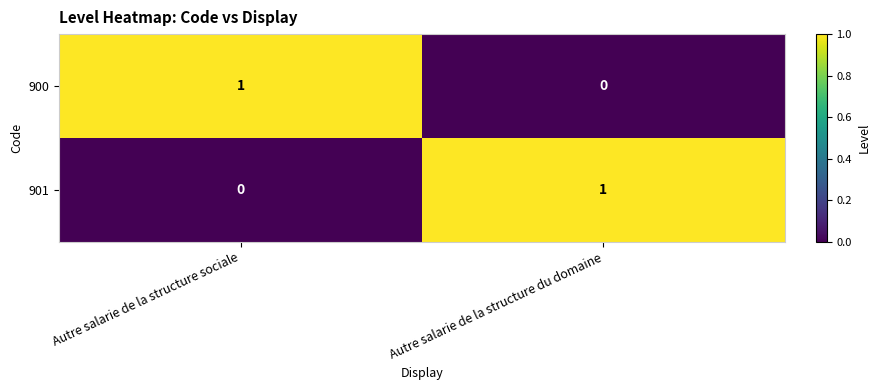

At which label is 901 closest to 0?

Autre salarie de la structure sociale